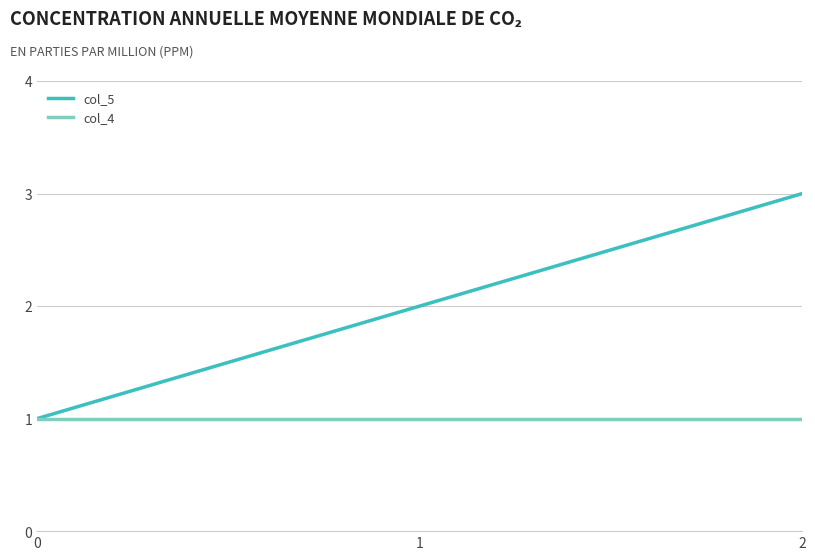

What is the maximum value shown in the chart?

3